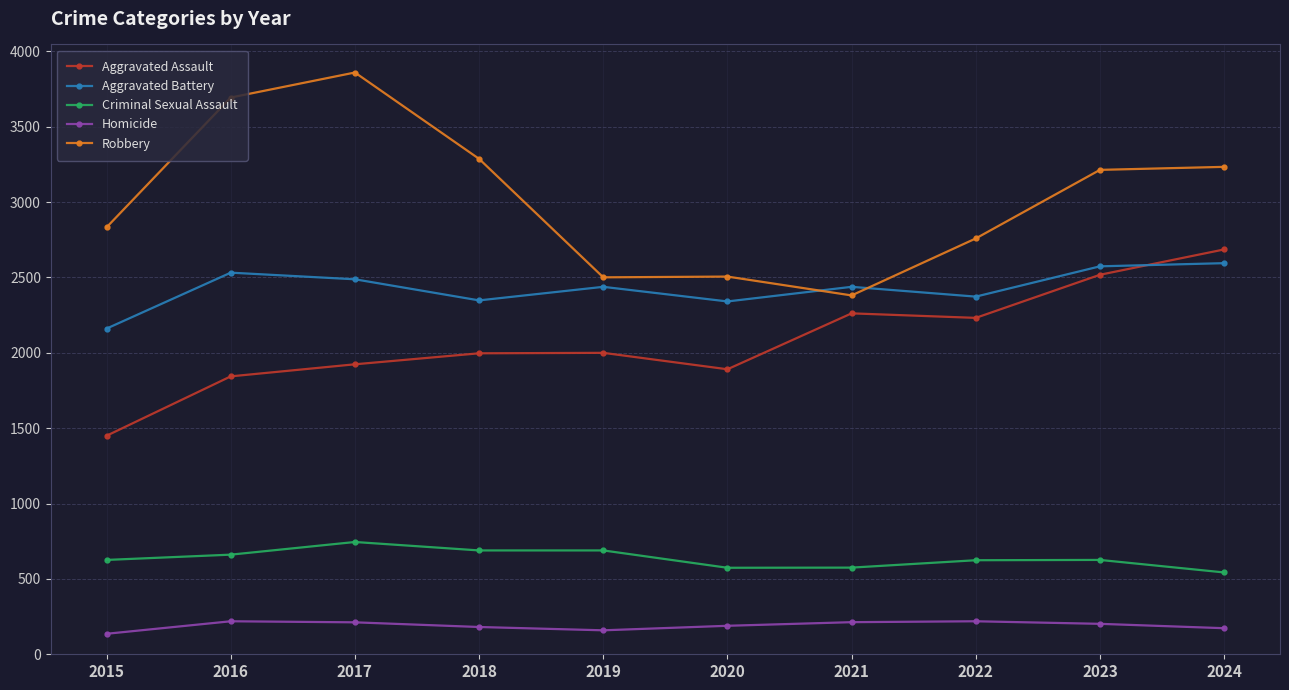

What are all the series names shown in the legend?

Aggravated Assault, Aggravated Battery, Criminal Sexual Assault, Homicide, Robbery